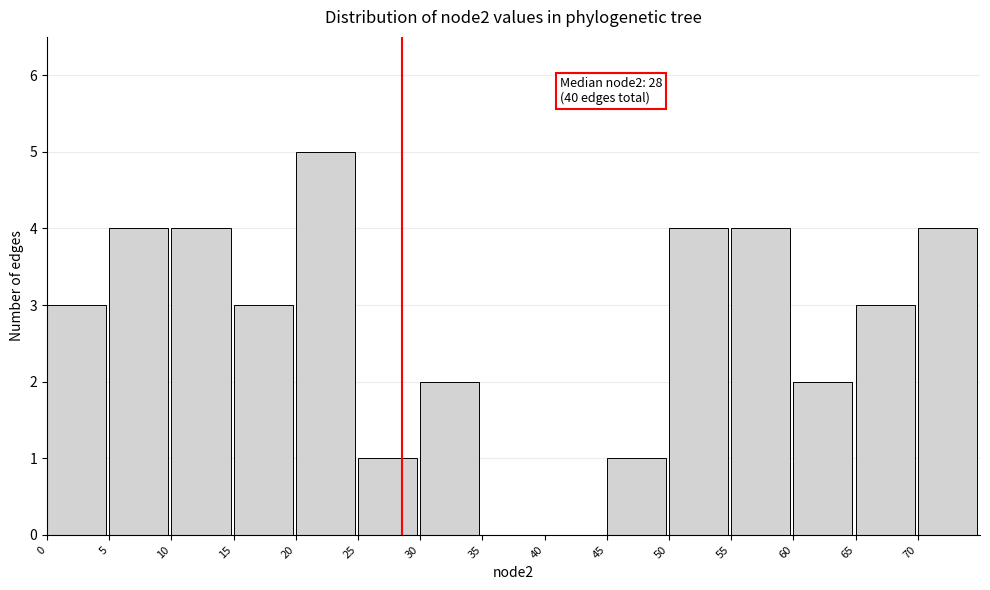

Which range on the x-axis has the tallest bar?

20 to 25